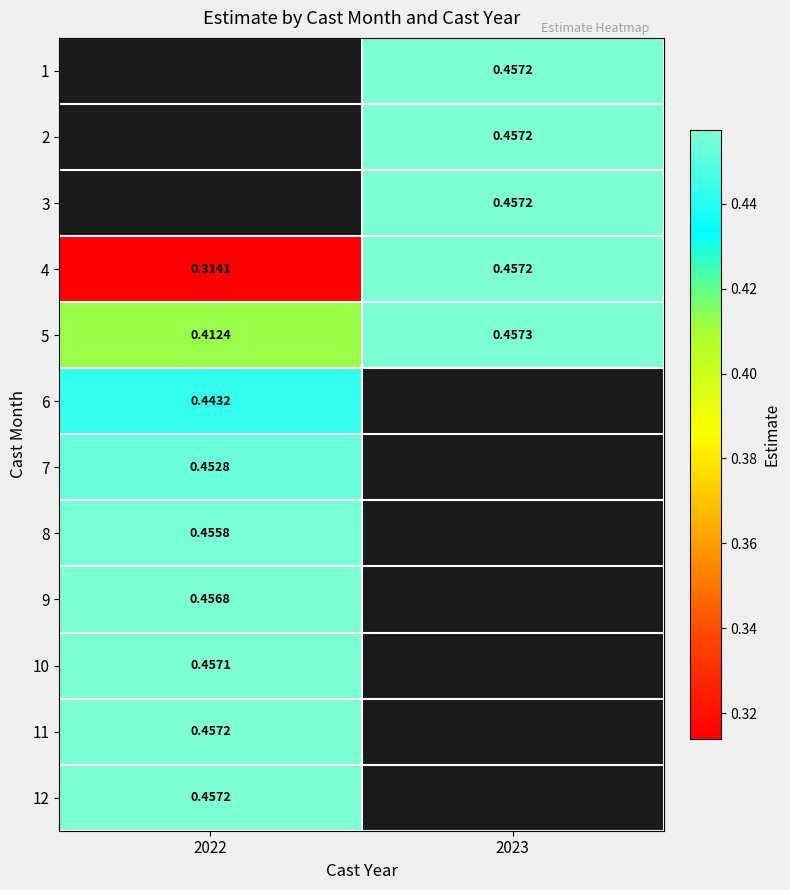

What is the greatest value displayed?

0.5